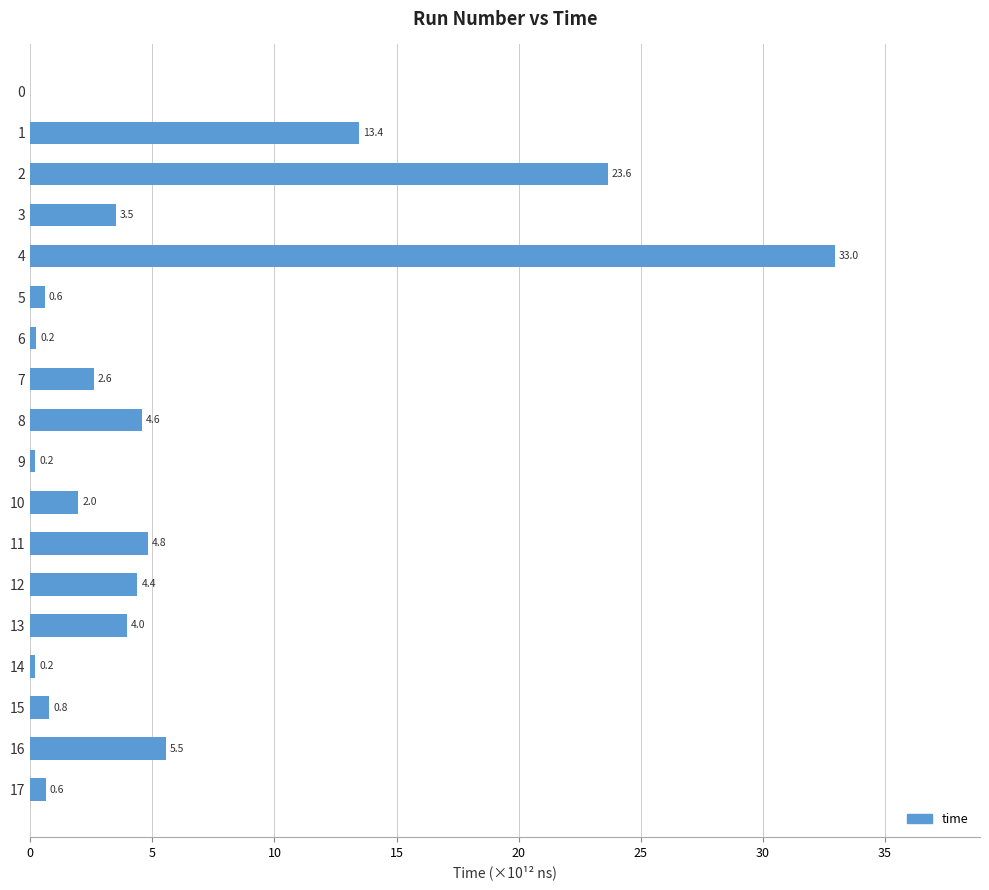

Reading top to bottom, what are all the values shown in this chart?

0=0.0	1=13.4	2=23.6	3=3.5	4=33.0	5=0.6	6=0.2	7=2.6	8=4.6	9=0.2	10=2.0	11=4.8	12=4.4	13=4.0	14=0.2	15=0.8	16=5.5	17=0.6